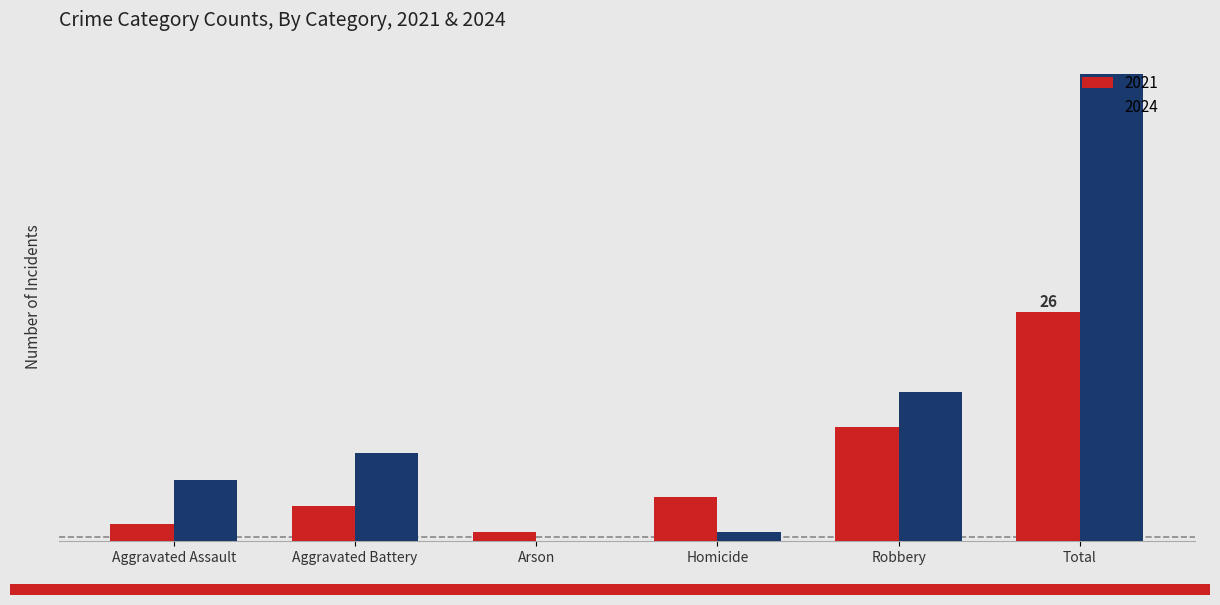

Which series changed the most between Arson and Total?

2024